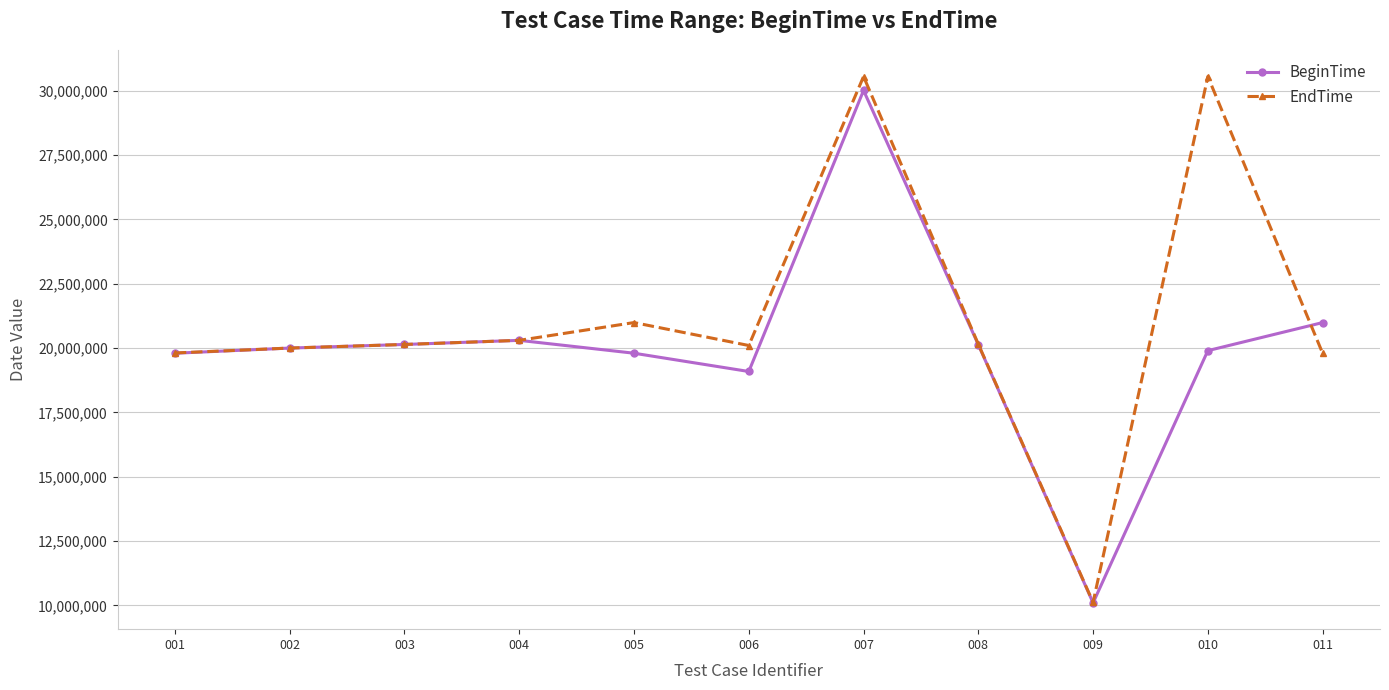

The value of BeginTime at 004 is 26530661. True or false?

False